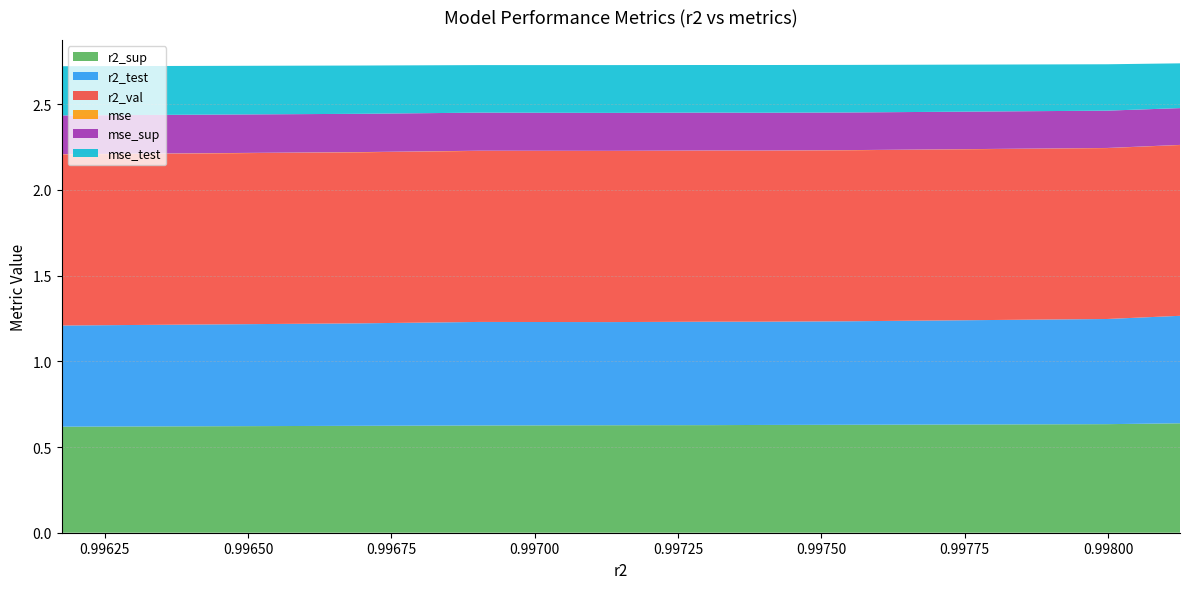

Reading right to left, transcribe all the data shown in this chart.

r2_sup: model_4_46_9=0.6	model_4_46_8=0.6	model_4_46_7=0.6	model_4_46_6=0.6	model_4_46_5=0.6	model_4_46_4=0.6	model_4_46_3=0.6	model_4_46_2=0.6	model_4_46_1=0.6	model_4_46_0=0.6
r2_test: model_4_46_9=0.6	model_4_46_8=0.6	model_4_46_7=0.6	model_4_46_6=0.6	model_4_46_5=0.6	model_4_46_4=0.6	model_4_46_3=0.6	model_4_46_2=0.6	model_4_46_1=0.6	model_4_46_0=0.6
r2_val: model_4_46_9=1.0	model_4_46_8=1.0	model_4_46_7=1.0	model_4_46_6=1.0	model_4_46_5=1.0	model_4_46_4=1.0	model_4_46_3=1.0	model_4_46_2=1.0	model_4_46_1=1.0	model_4_46_0=1.0
mse: model_4_46_9=0.0	model_4_46_8=0.0	model_4_46_7=0.0	model_4_46_6=0.0	model_4_46_5=0.0	model_4_46_4=0.0	model_4_46_3=0.0	model_4_46_2=0.0	model_4_46_1=0.0	model_4_46_0=0.0
mse_sup: model_4_46_9=0.2	model_4_46_8=0.2	model_4_46_7=0.2	model_4_46_6=0.2	model_4_46_5=0.2	model_4_46_4=0.2	model_4_46_3=0.2	model_4_46_2=0.2	model_4_46_1=0.2	model_4_46_0=0.2
mse_test: model_4_46_9=0.3	model_4_46_8=0.3	model_4_46_7=0.3	model_4_46_6=0.3	model_4_46_5=0.3	model_4_46_4=0.3	model_4_46_3=0.3	model_4_46_2=0.3	model_4_46_1=0.3	model_4_46_0=0.3